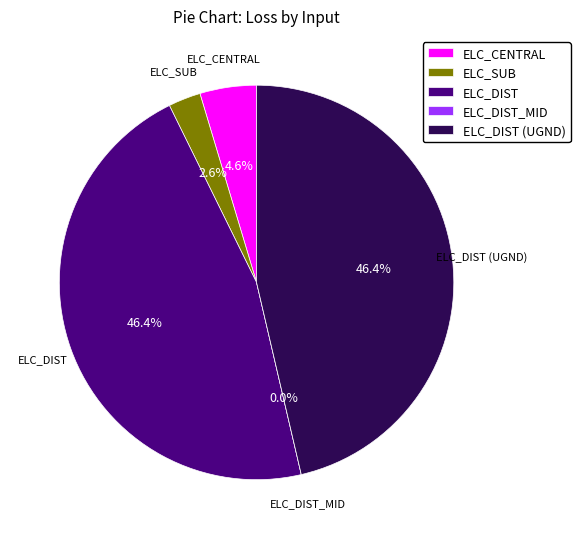

What is the smallest slice in the pie chart?

ELC_DIST_MID